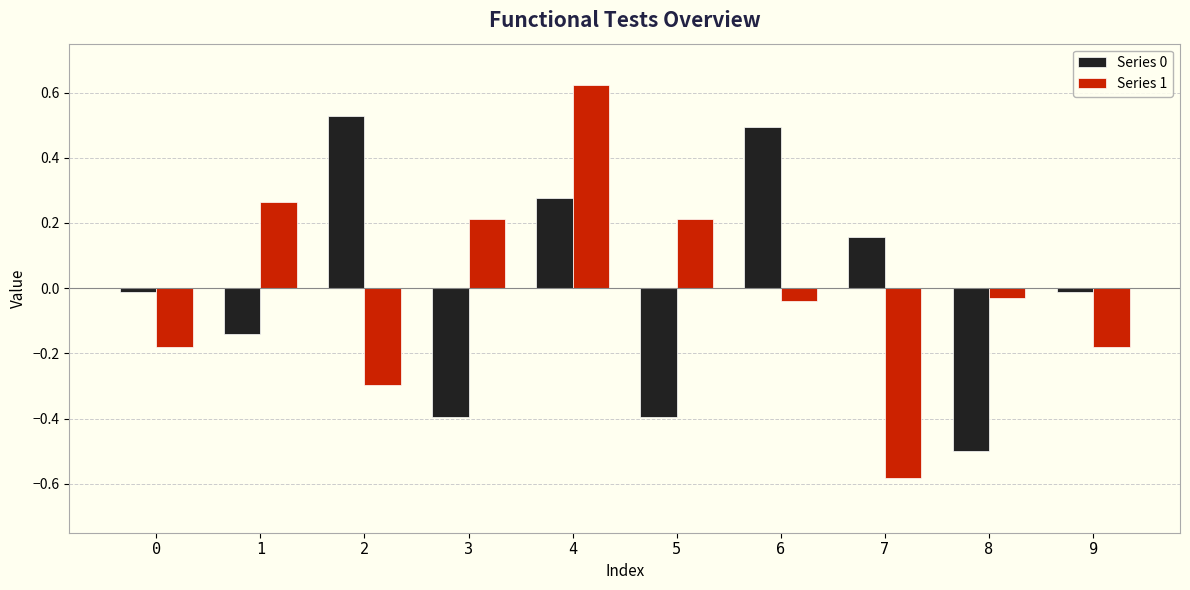

How many data points does each series have?

10